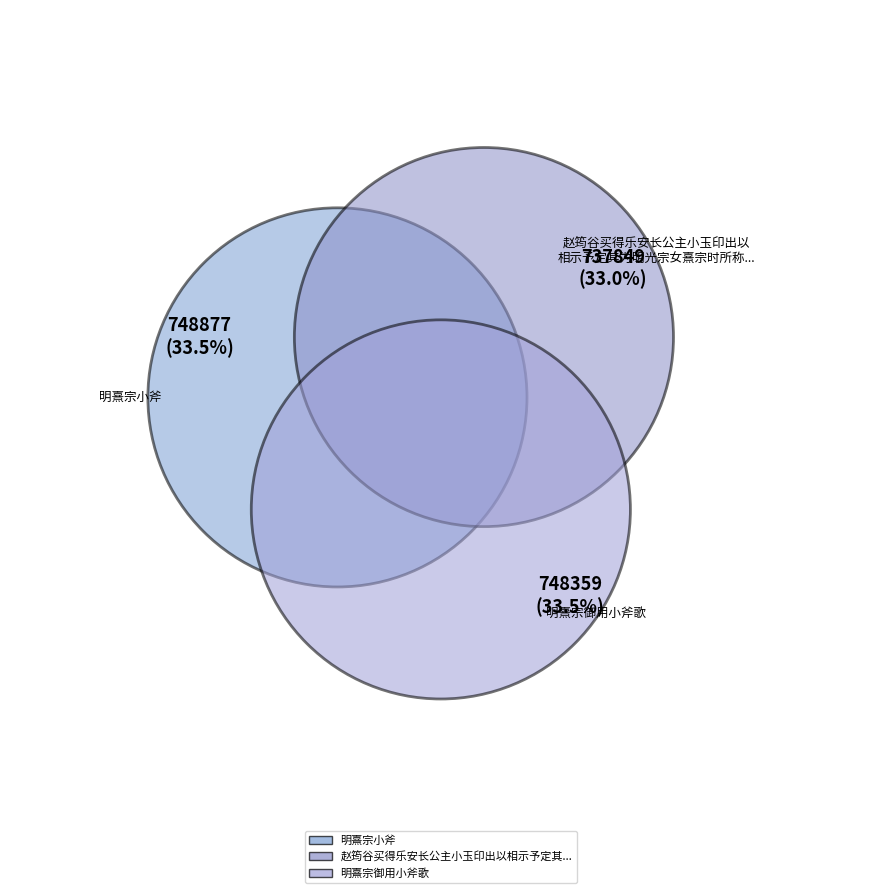

How many segments does this pie chart have?

3